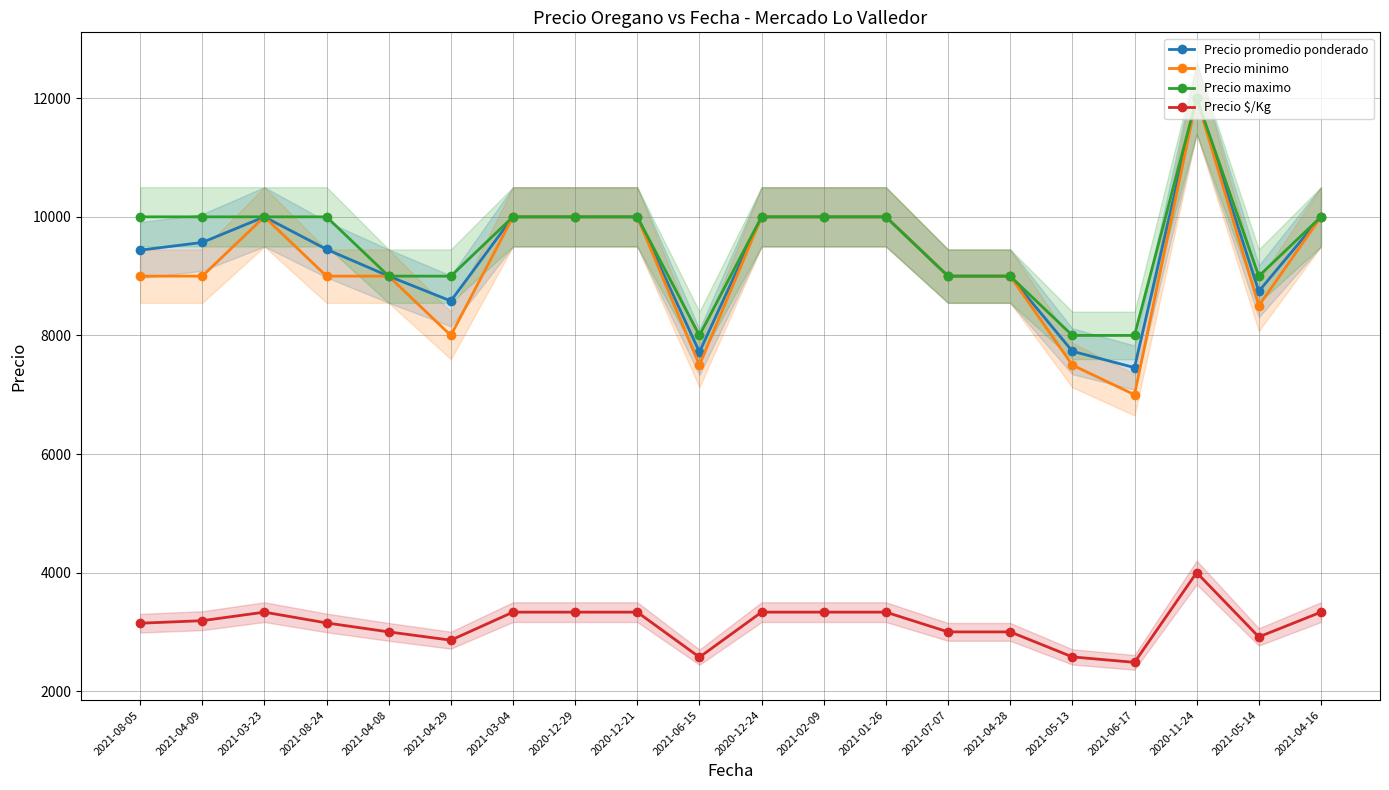

True or false: Precio maximo has more than 0 points higher than both neighbors.

True